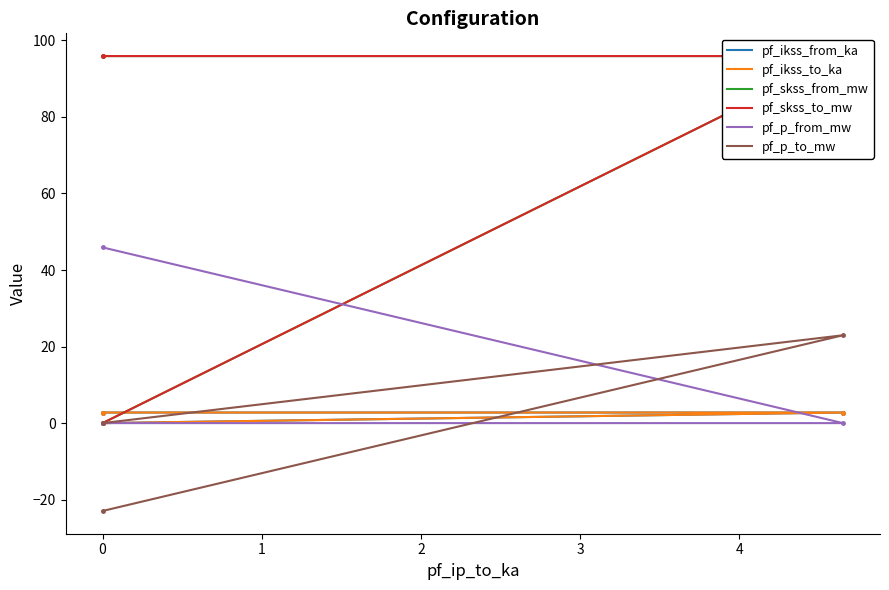

Which has a higher value, 0 or 4.652536065237681?

4.652536065237681